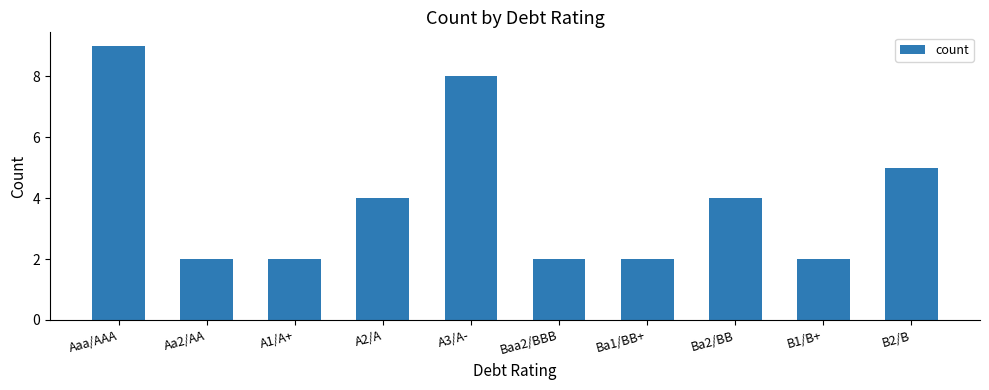

Reading left to right, list all the values displayed in this chart.

9	2	2	4	8	2	2	4	2	5